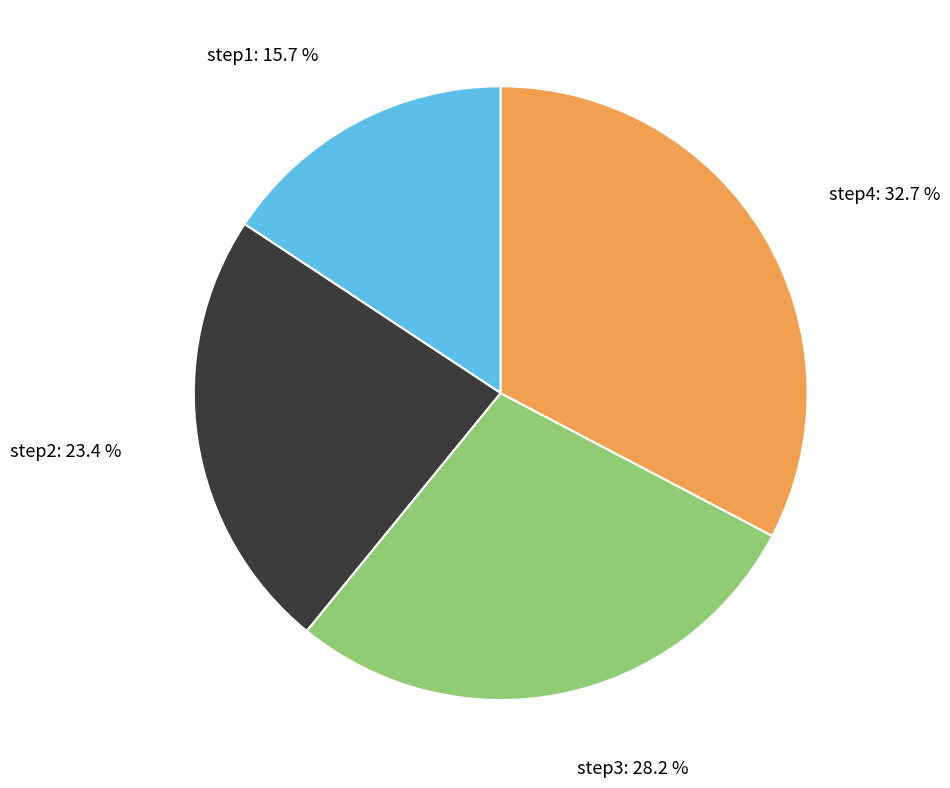

To the nearest percent, what is the difference between the largest and smallest slice percentages?

17%